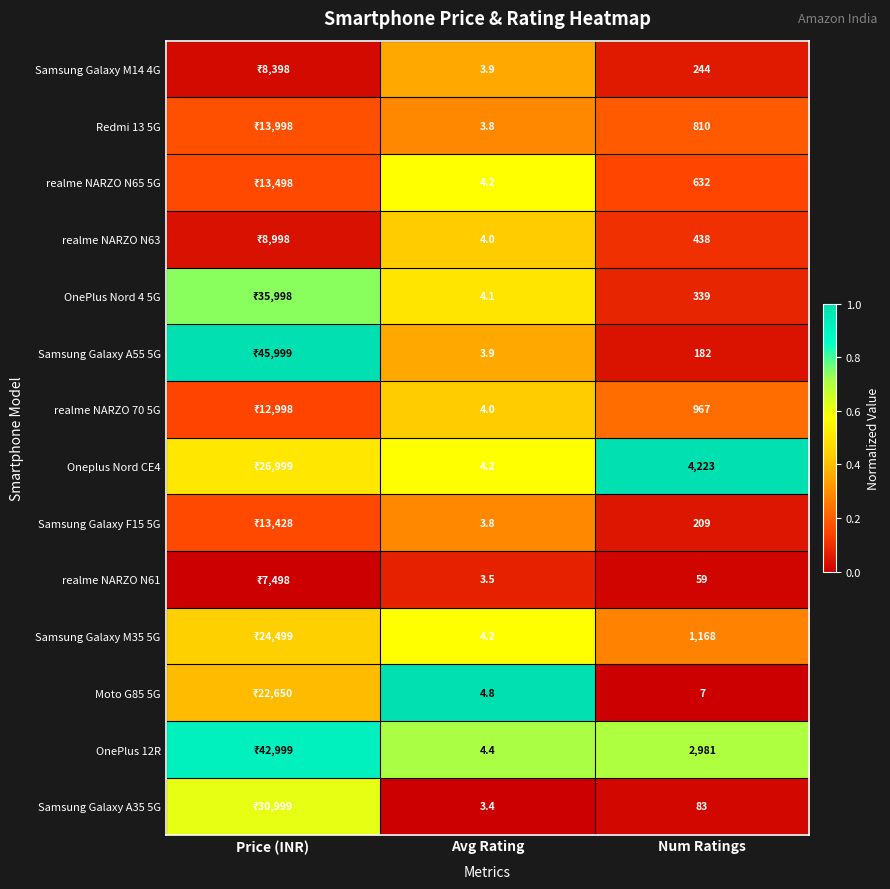

Is the value of Samsung Galaxy F15 5G at Num Ratings greater than the value of realme NARZO N65 5G at Num Ratings?

No